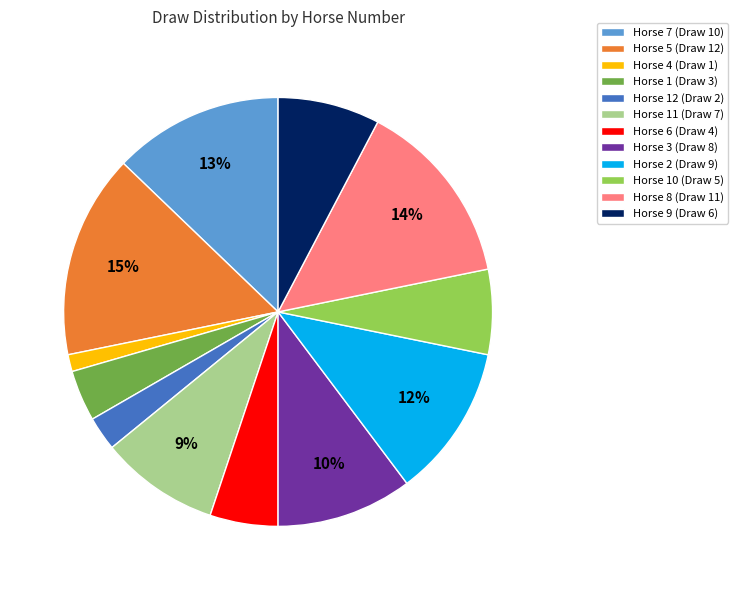

To the nearest percent, what is the combined percentage of Horse 9 (Draw 6) and Horse 7 (Draw 10)?

21%